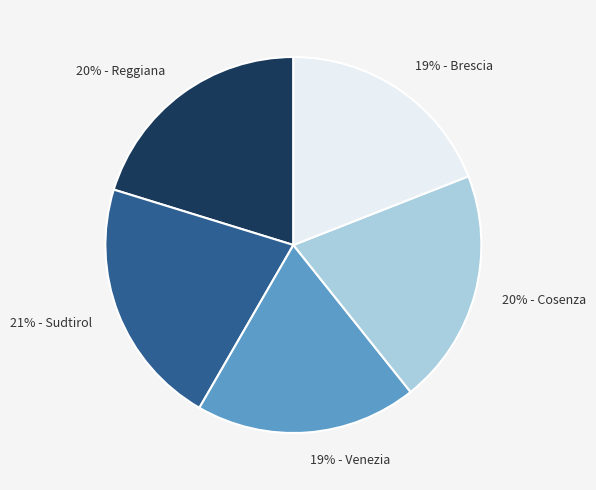

Is there a majority slice in this chart?

No